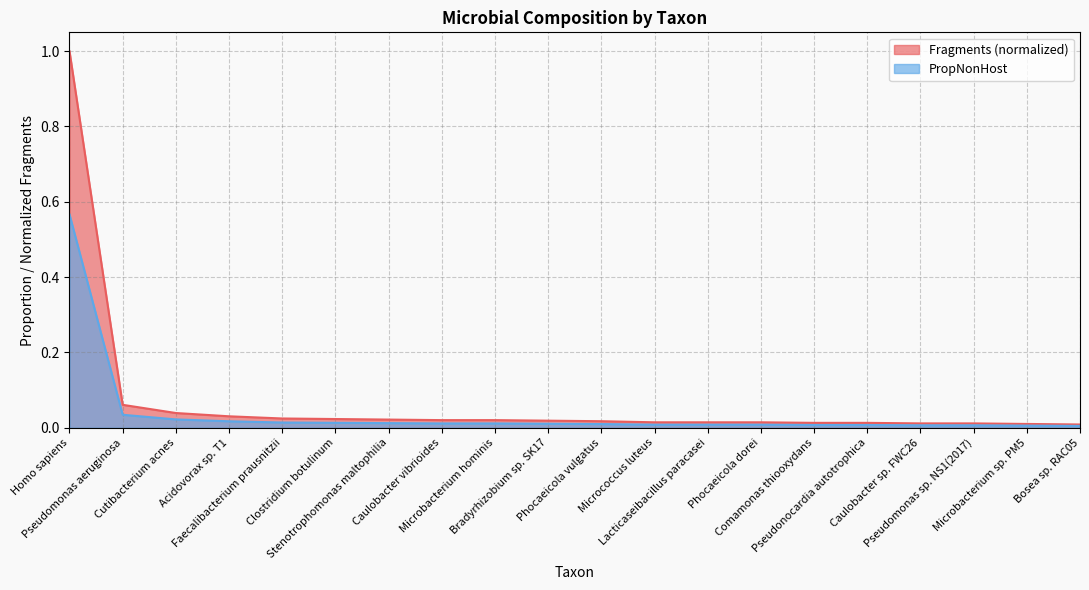

What is the label of the 12th point from the left?

Micrococcus luteus